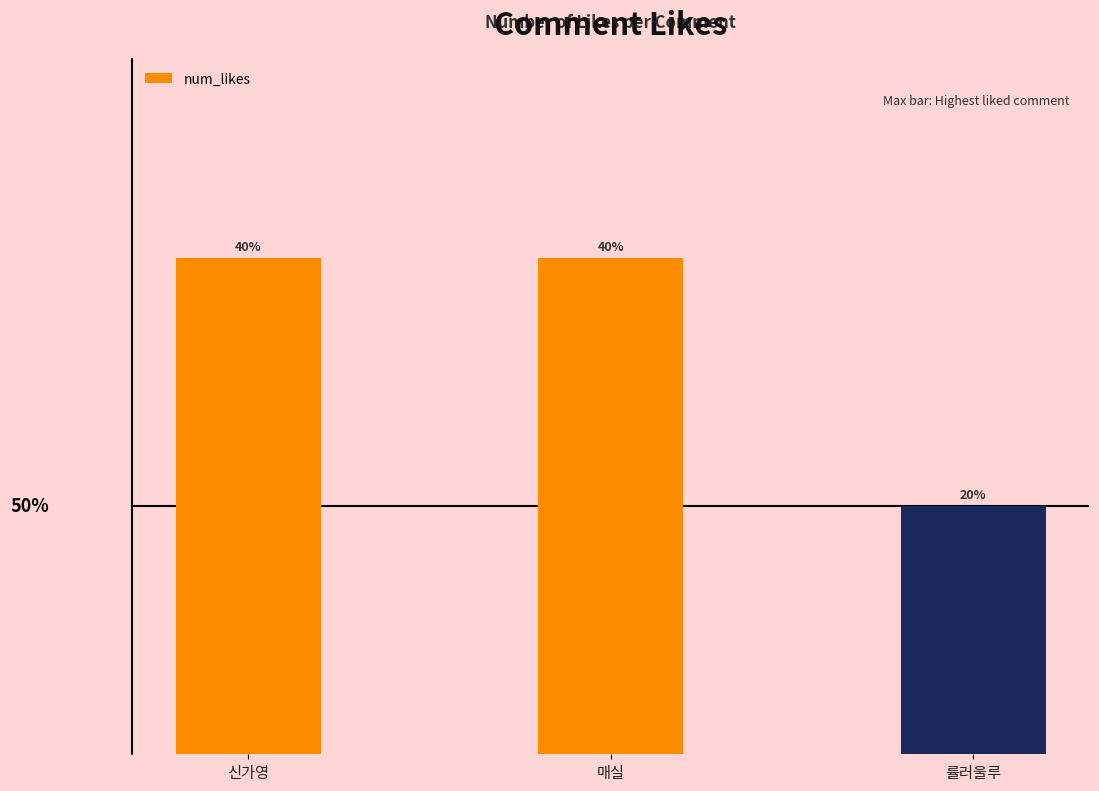

Are the bars horizontal?

No